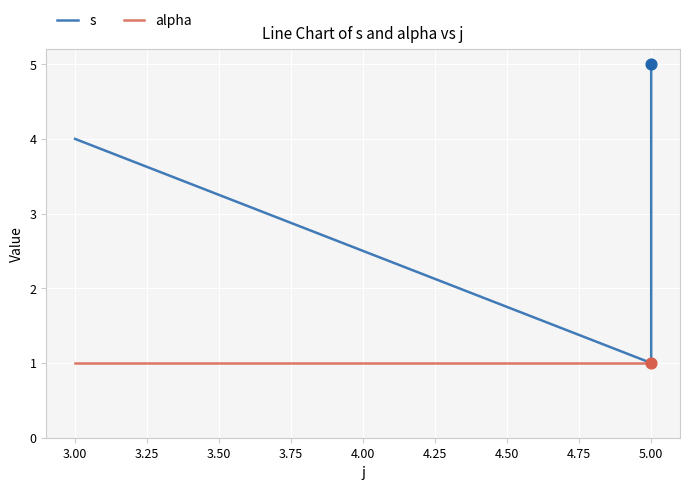

Which series reaches the minimum Y coordinate?

s